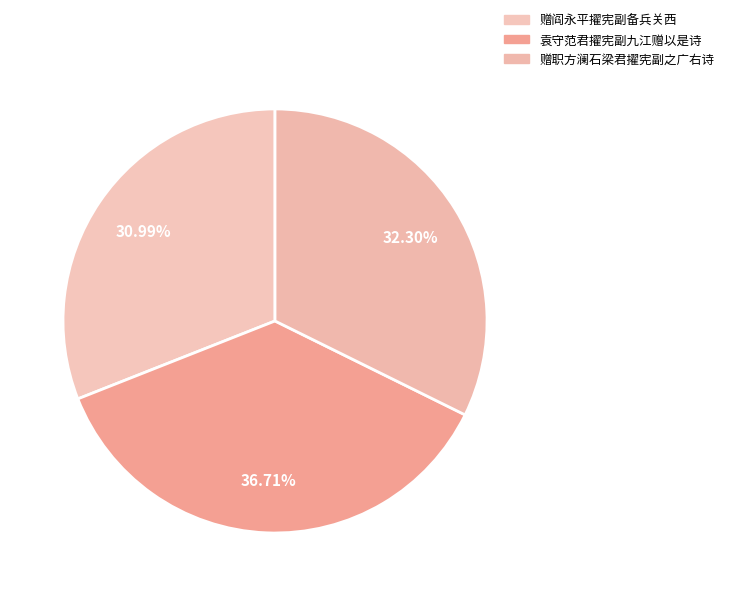

How many segments does this pie chart have?

3